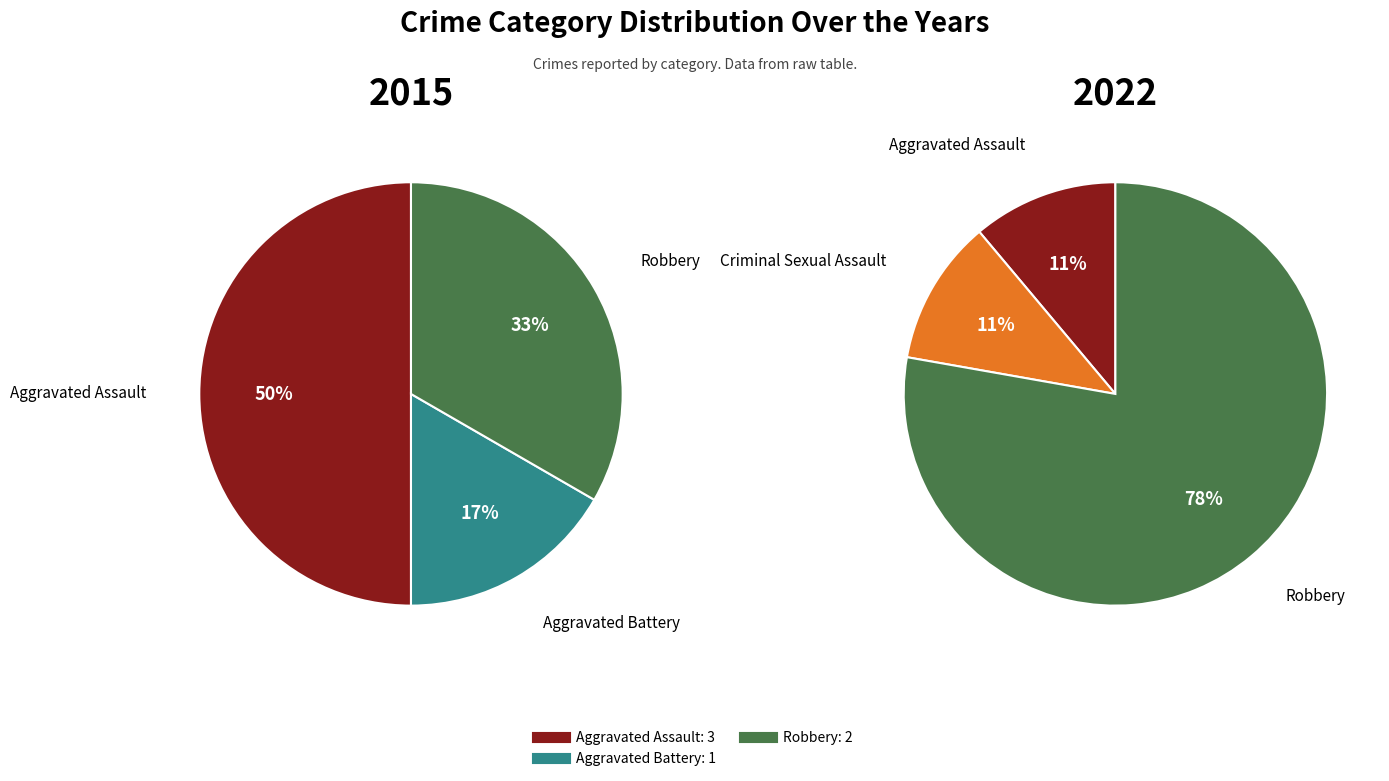

Does Aggravated Battery represent more than half of the total?

No